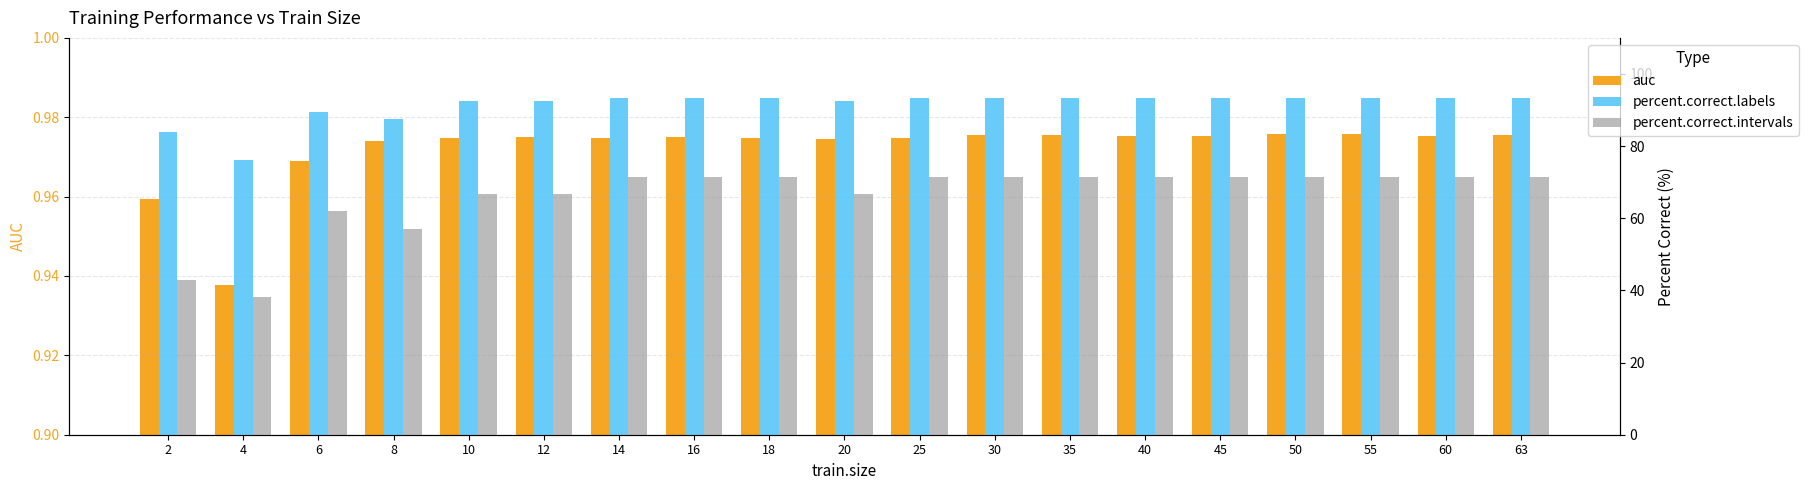

Between 50 and 63, which series saw the biggest shift?

auc